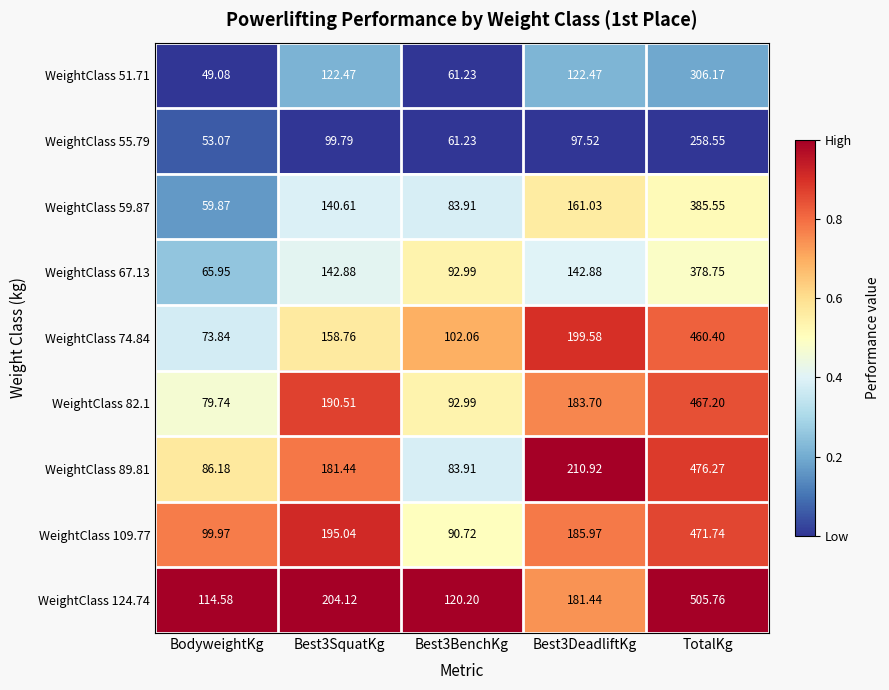

At which category is the sum across all series the highest?

TotalKg